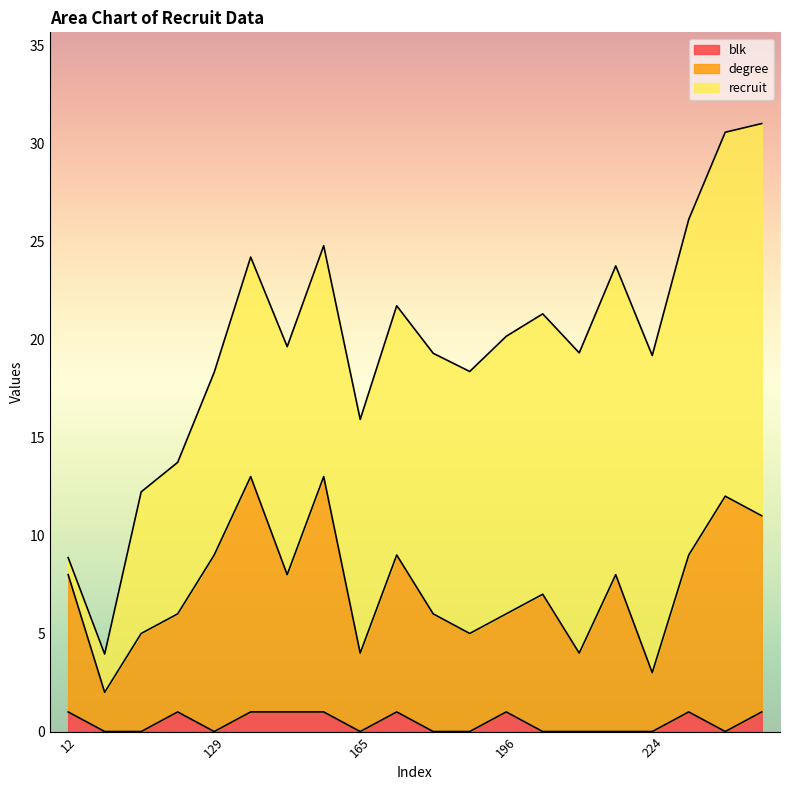

What is the maximum value for blk?

1.0